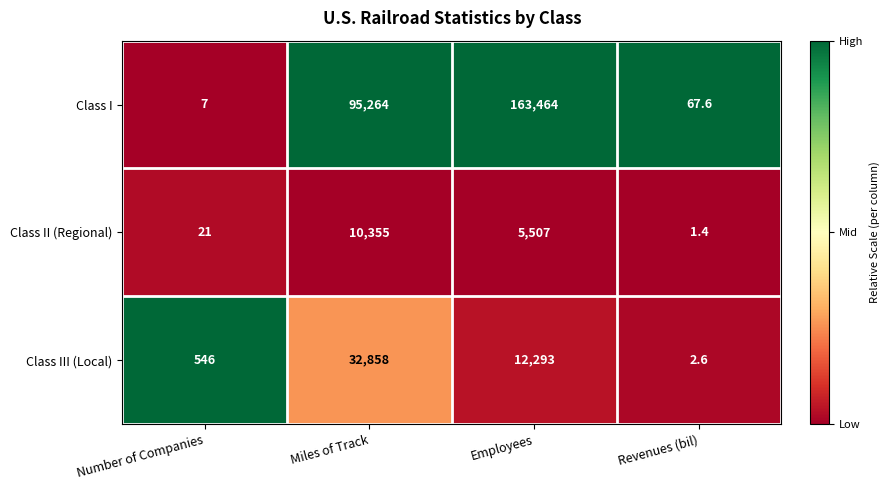

What is the average value of the Class I series?

64700.7